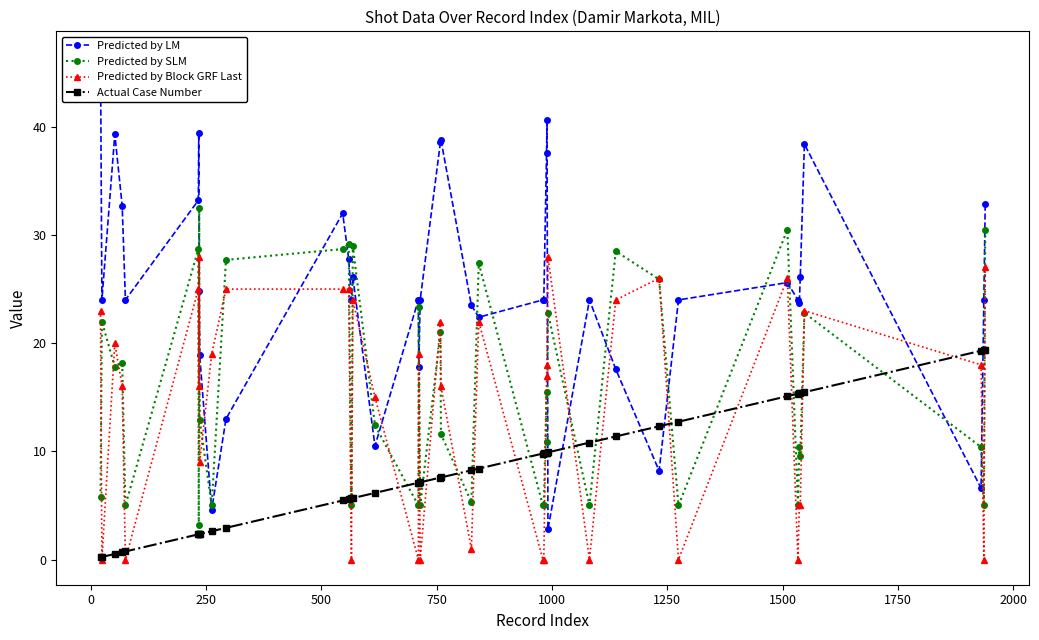

True or false: Predicted by SLM and Actual Case Number cross at least once.

True